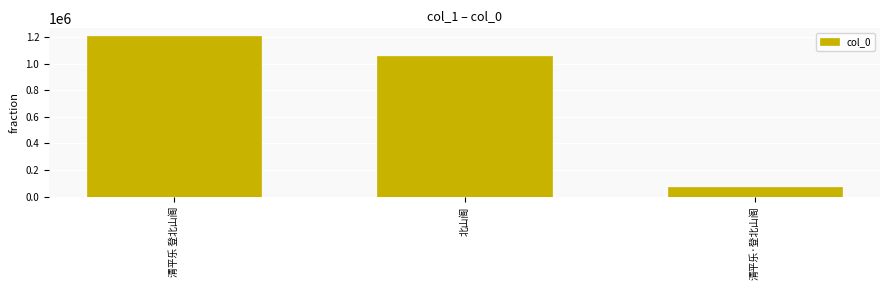

At which label is the value closest to 637730?

北山阁